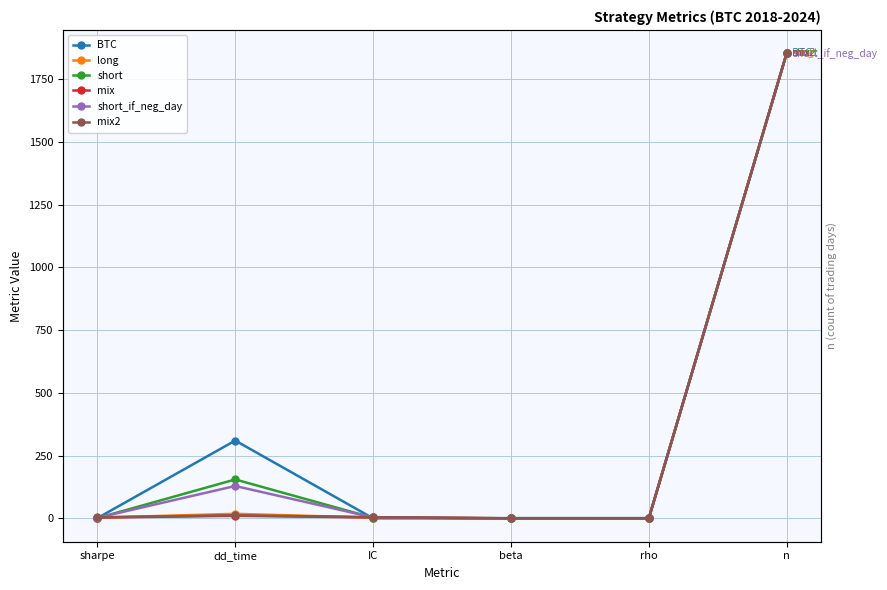

At which category does mix reach its first local peak?

dd_time